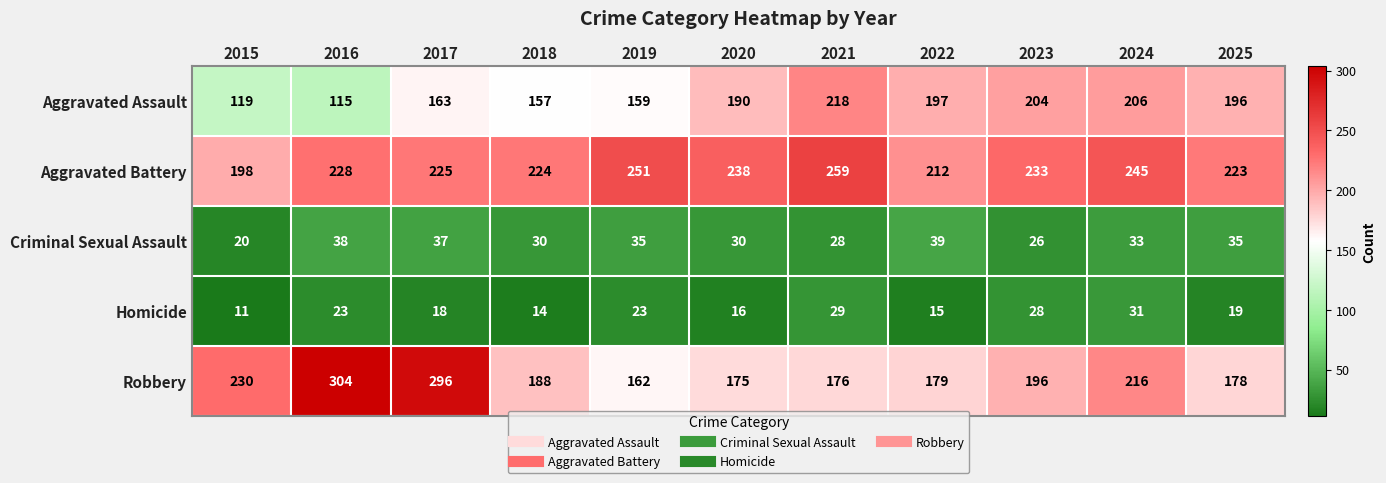

What value does the Aggravated Assault series have at 2021?

218